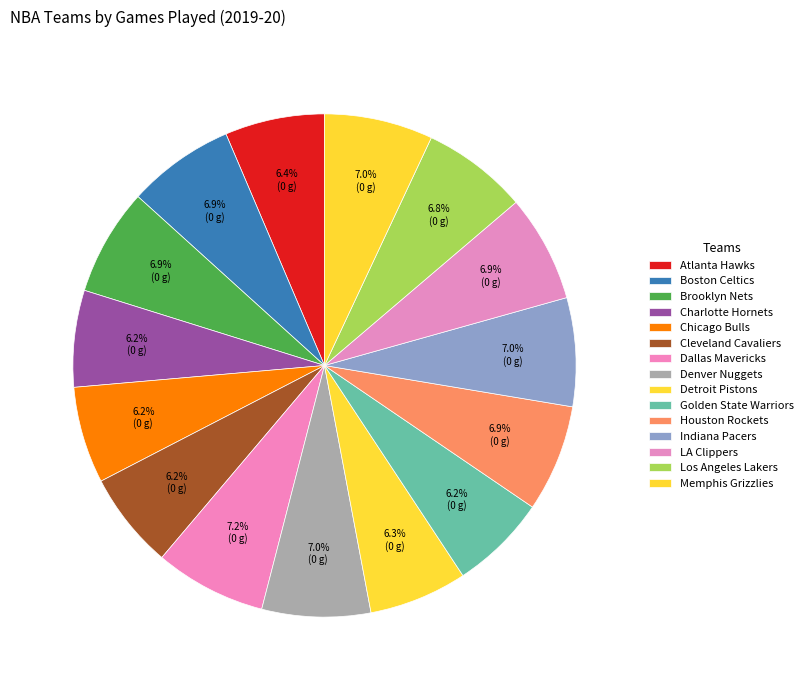

To the nearest percent, what is the difference between the largest and smallest slice percentages?

1%